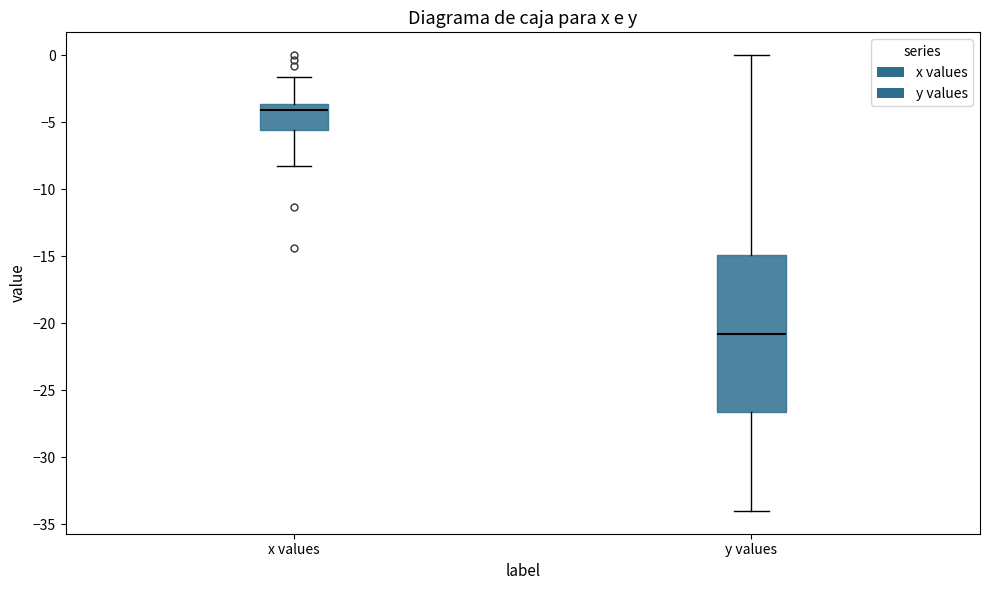

Which box is the tallest, from its lower edge to its upper edge?

y values